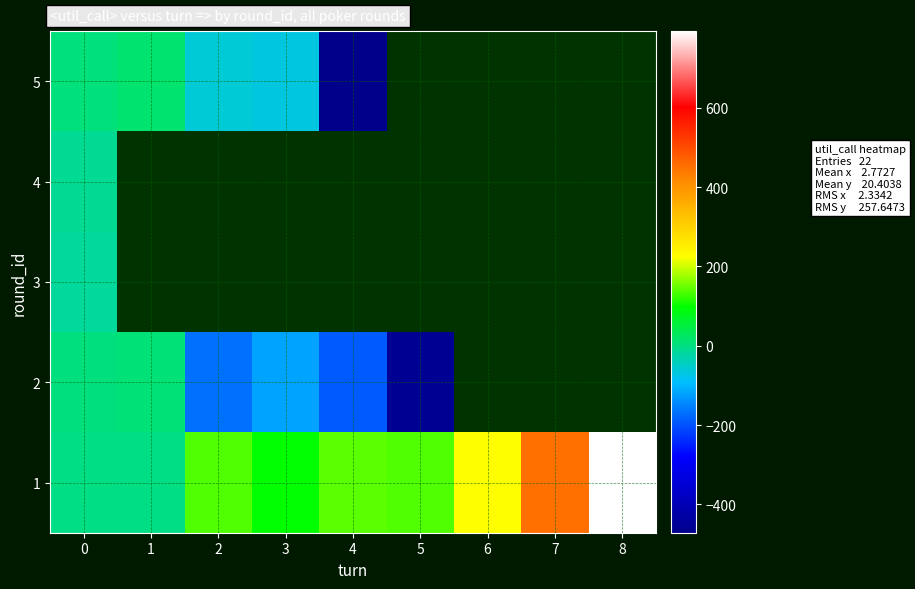

The 1 series shows 792.9 at 8. True or false?

True